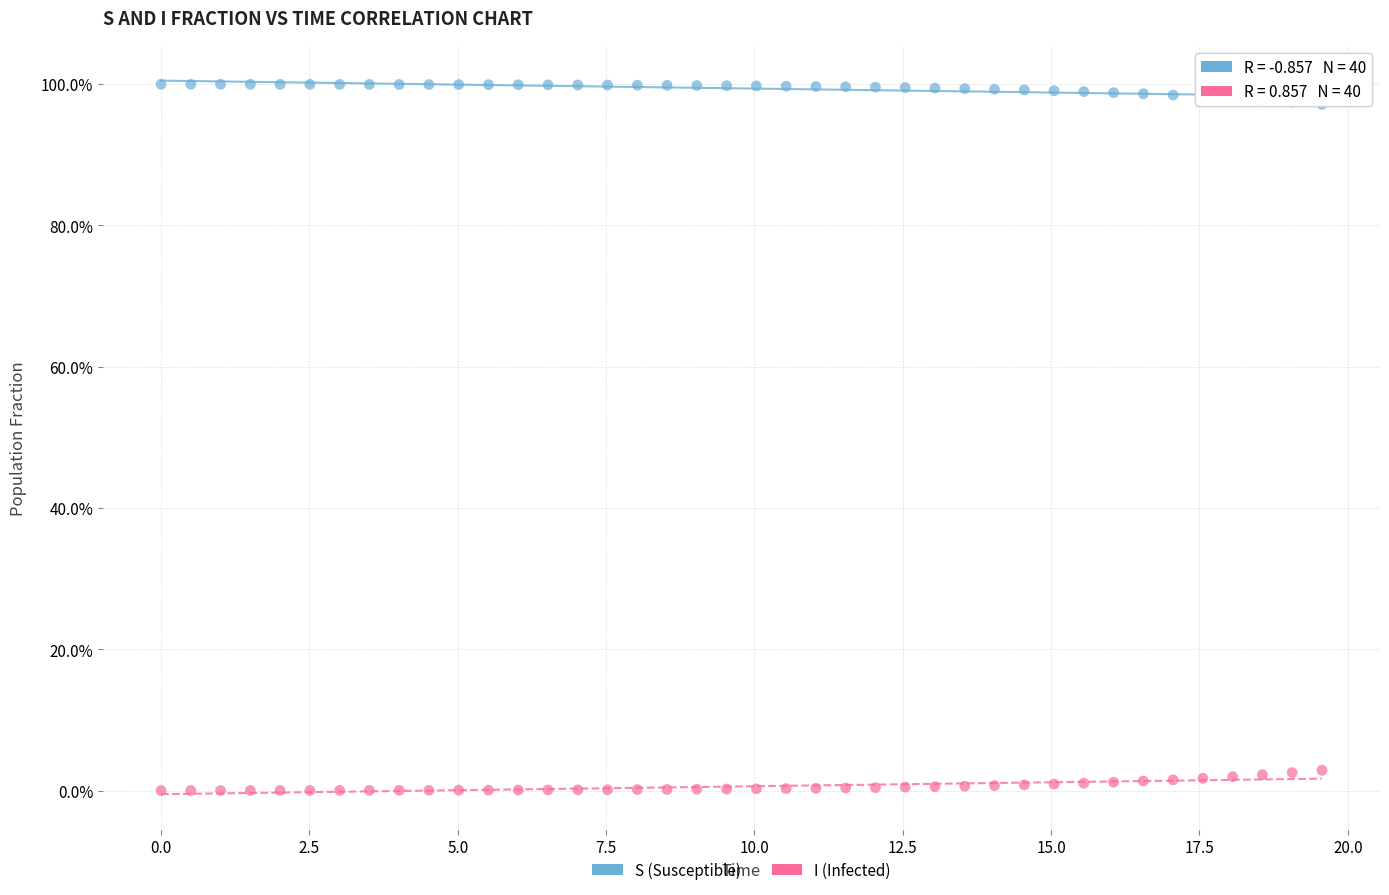

Which series reaches the minimum Y coordinate?

I (Infected)